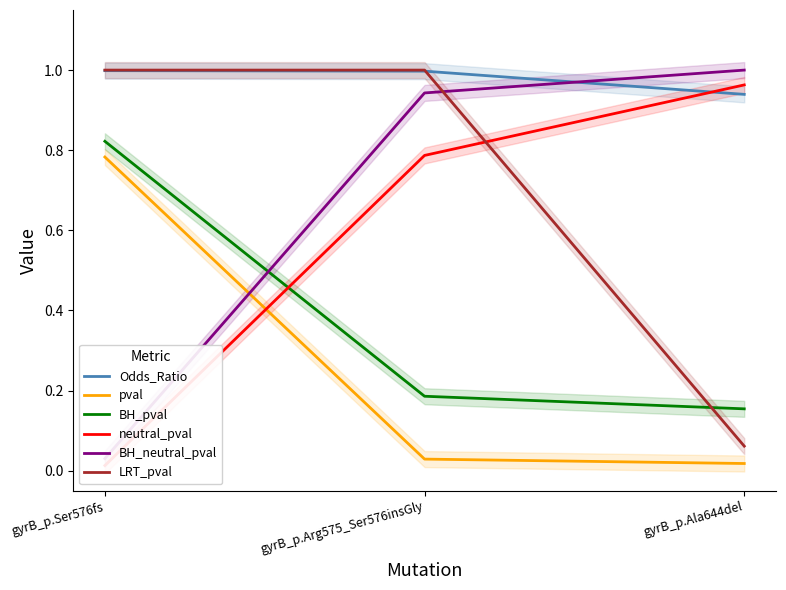

What position from the right is gyrB_p.Arg575_Ser576insGly?

2